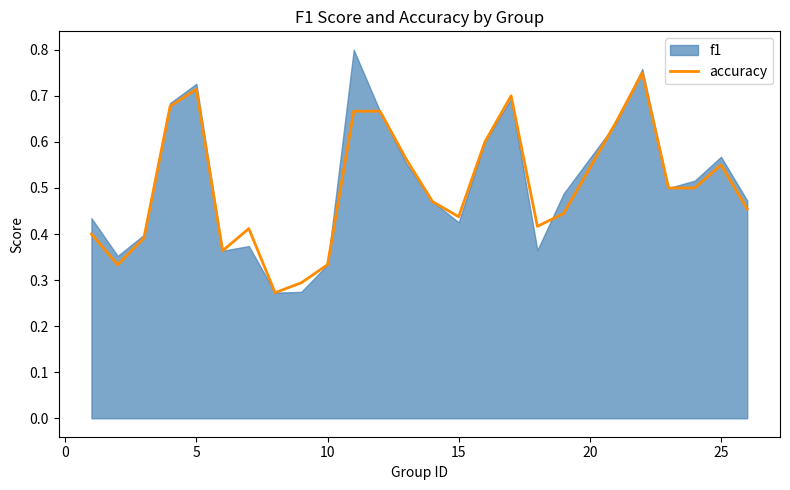

Does the chart display data point markers on the line(s)?

No